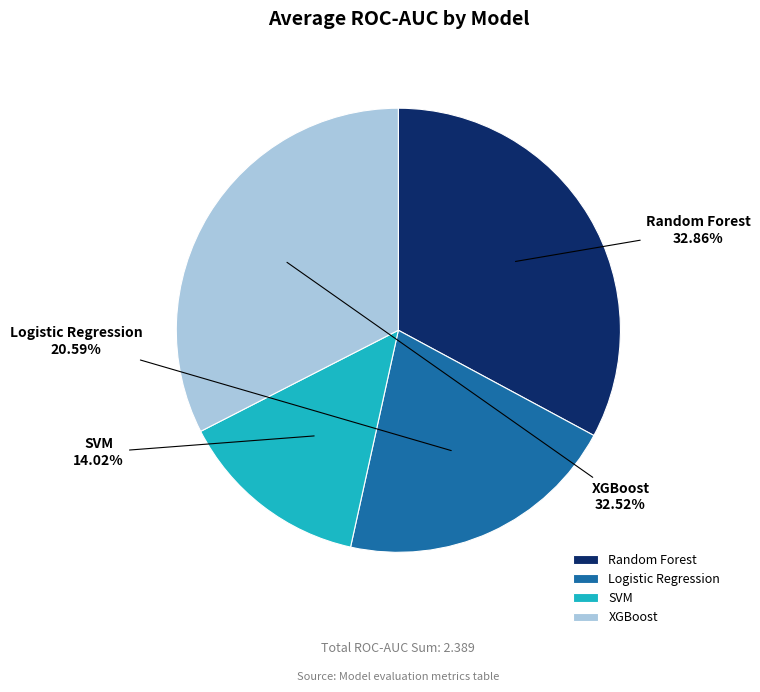

Is there any slice that represents more than half of the pie?

No